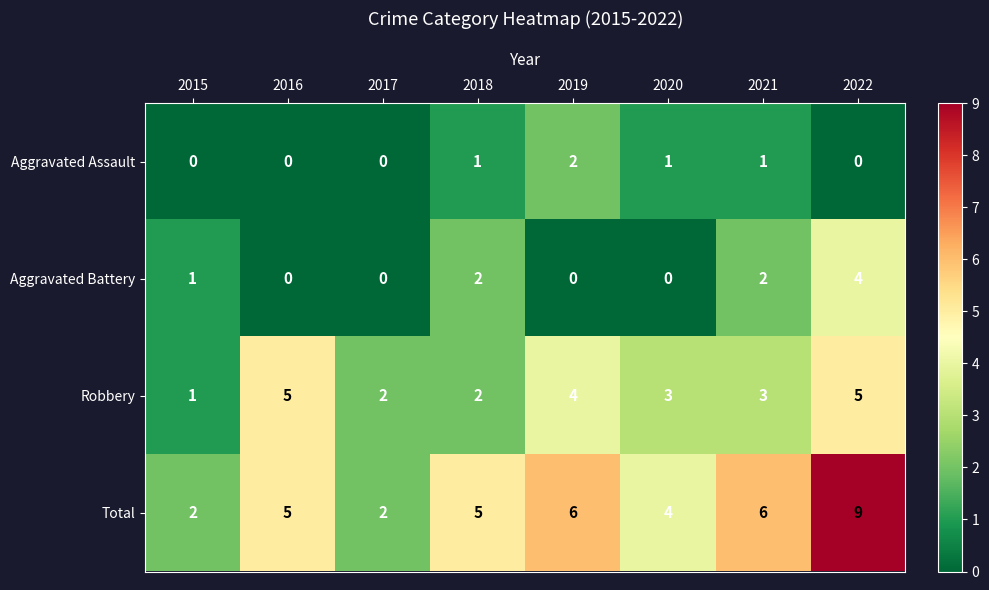

What is the sum of the Total values at 2020 and 2021?

10